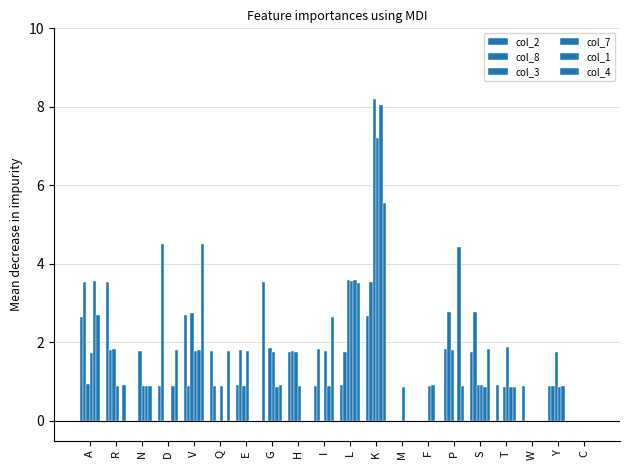

Where is col_1 nearest to the value 4?

L